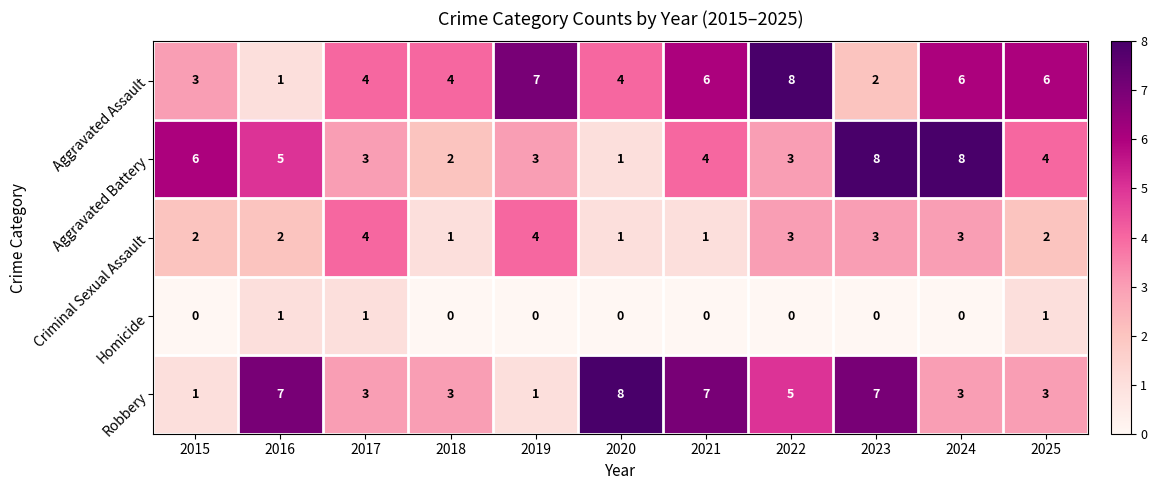

True or false: Aggravated Assault has a value of 1 at 2017.

False